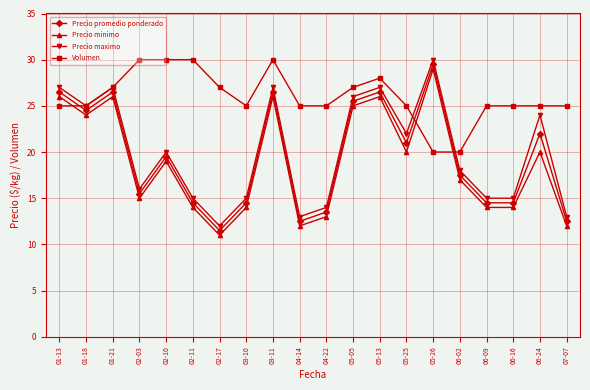

True or false: Precio minimo has more than 0 interior local peaks.

True